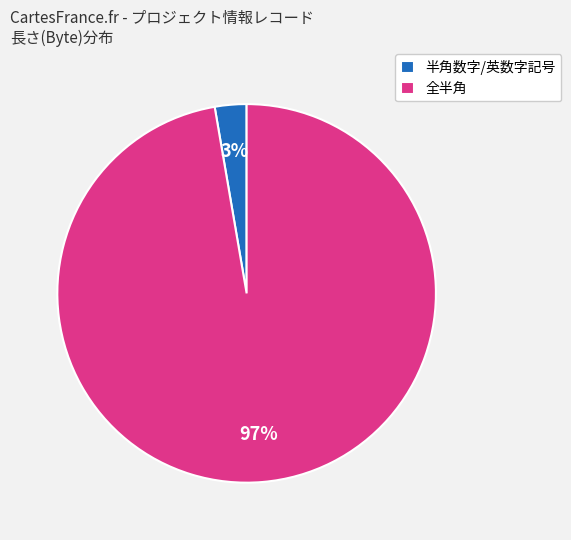

Does any single category account for the majority?

Yes